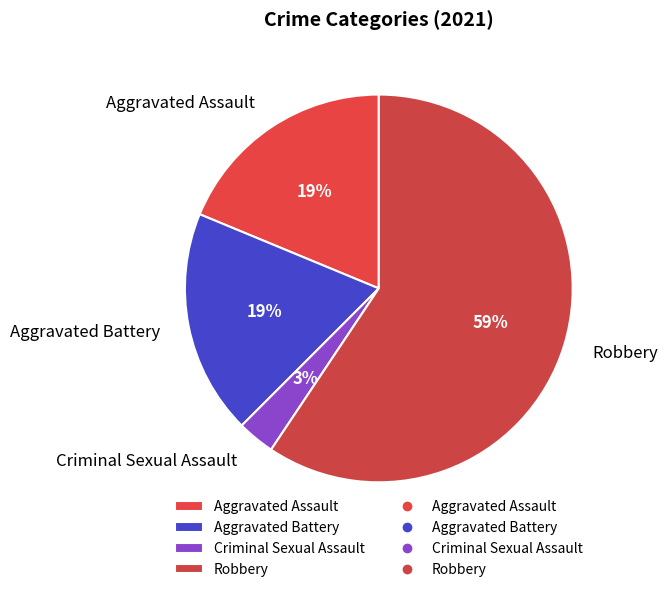

Which slice represents more than half of the pie?

Robbery